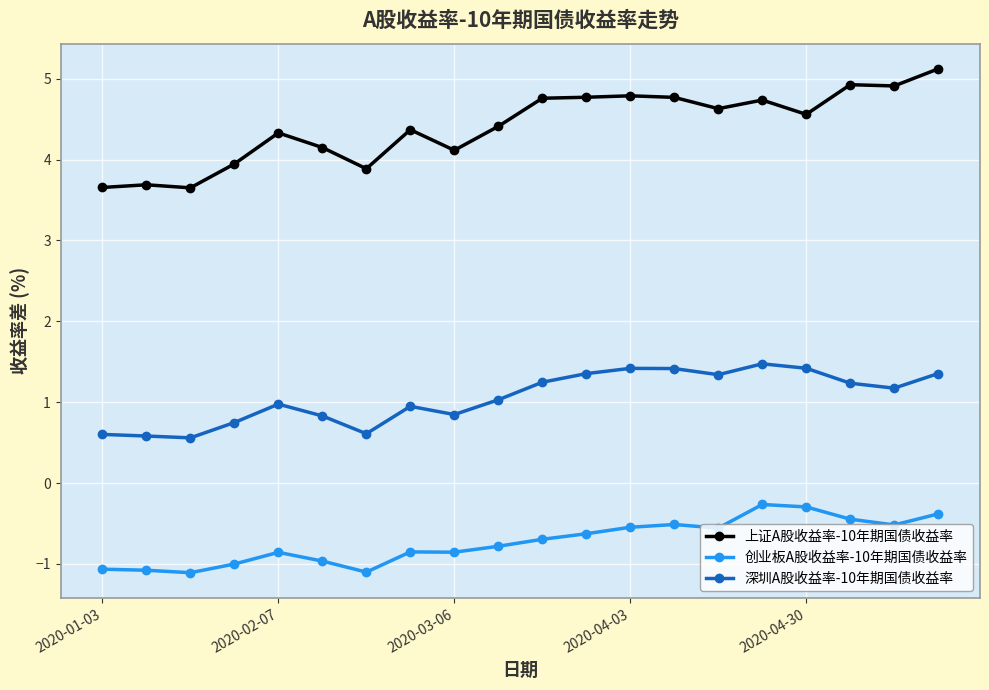

Which series has the widest spread of values?

上证A股收益率-10年期国债收益率